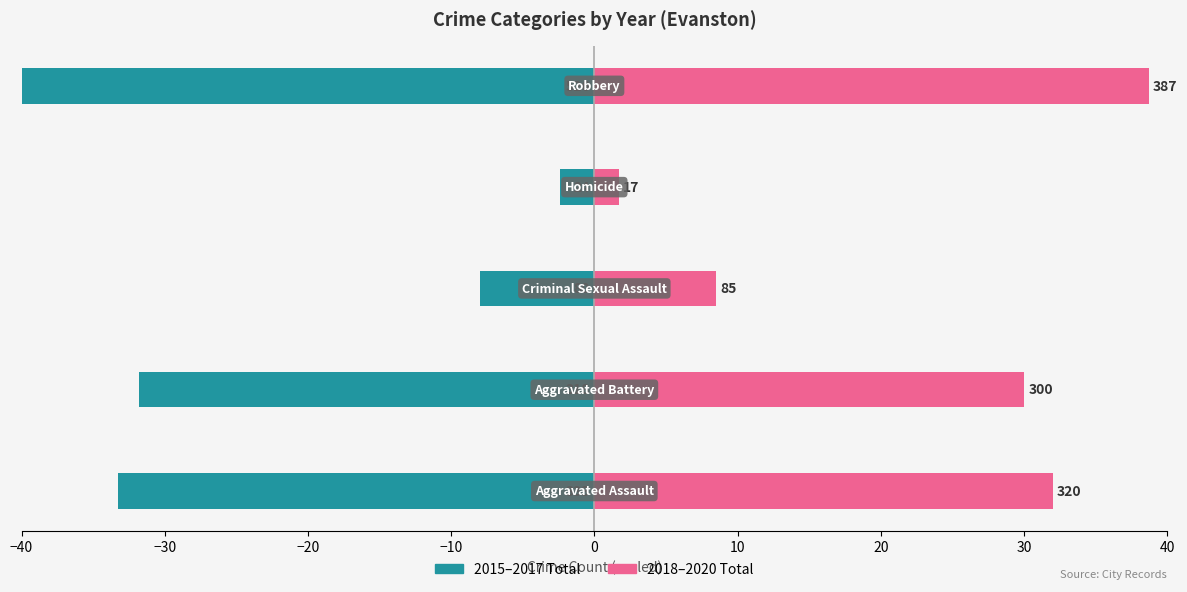

What is the sum of the 2015-2017 Total values at −40 and −30?

-65.1